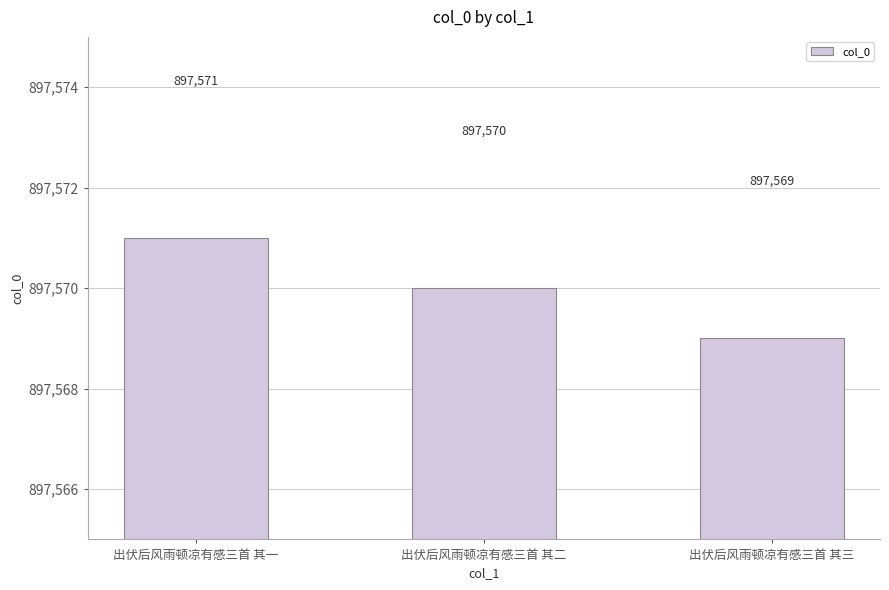

How many bars are there in total?

3